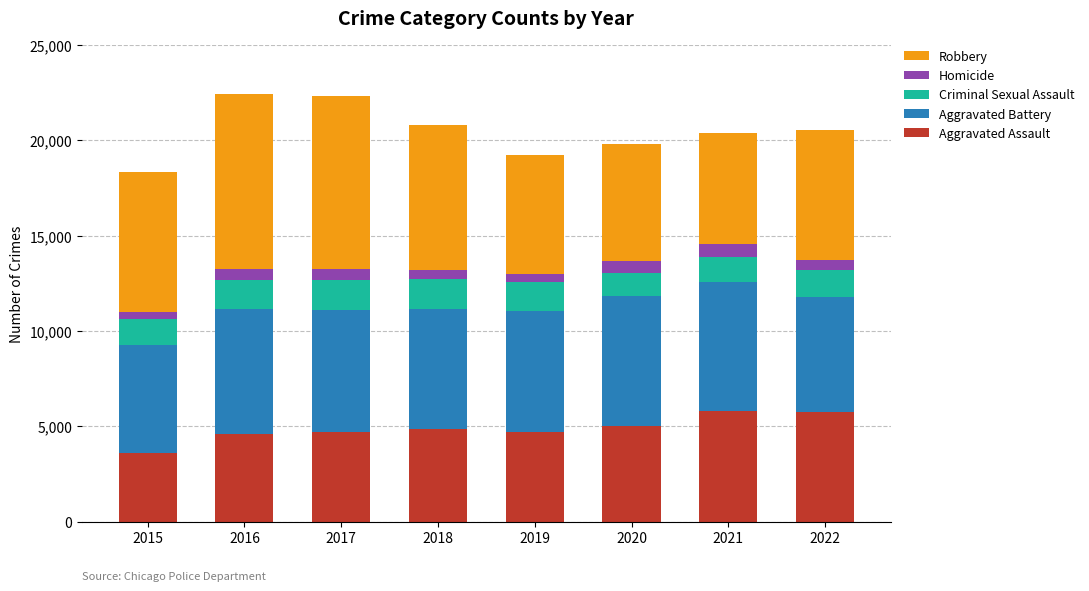

How many data points does each series have?

8